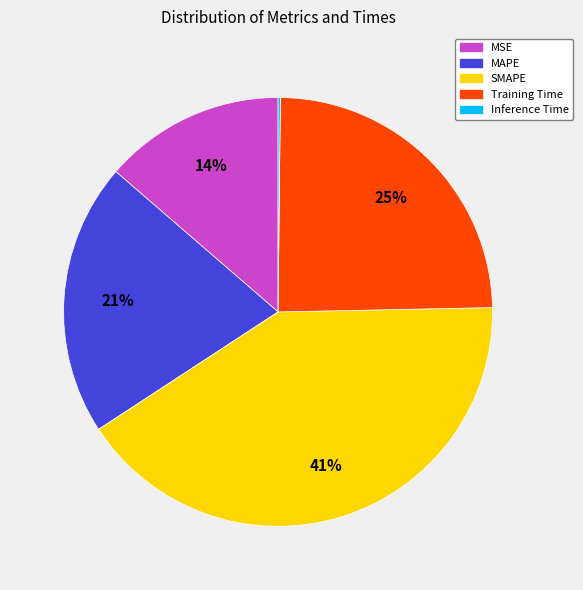

Which category has the biggest portion of the pie?

SMAPE